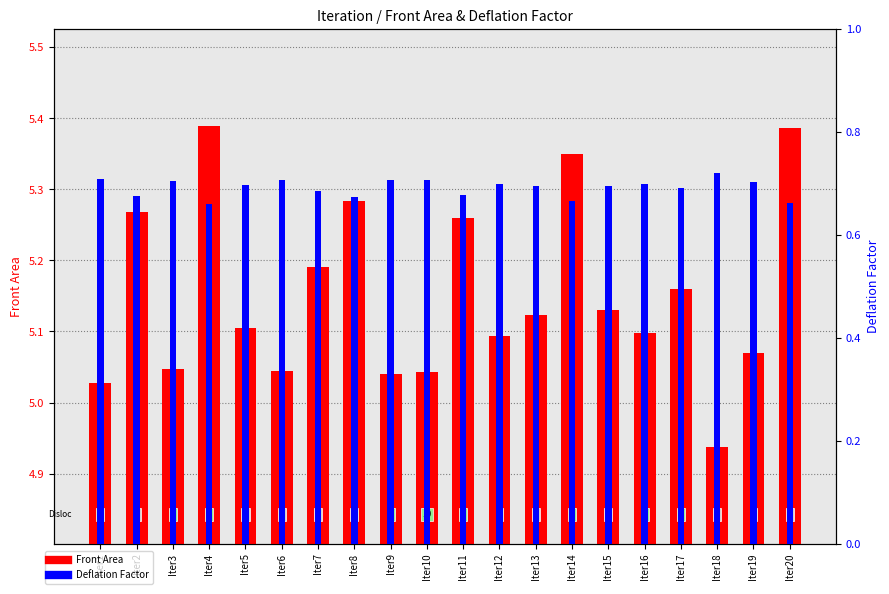

How many values in the Front Area series are below 5?

1